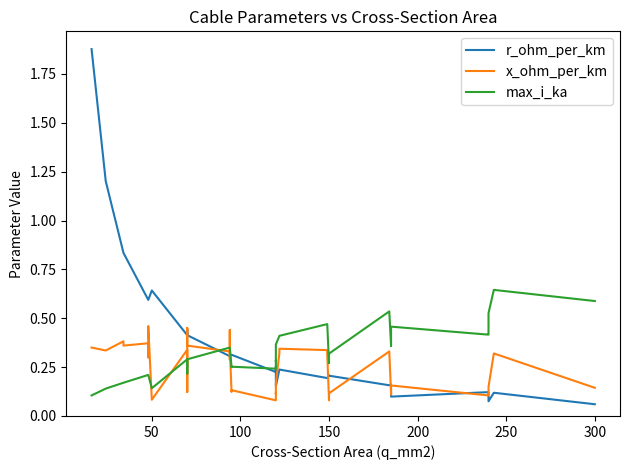

How many series are shown in this chart?

3